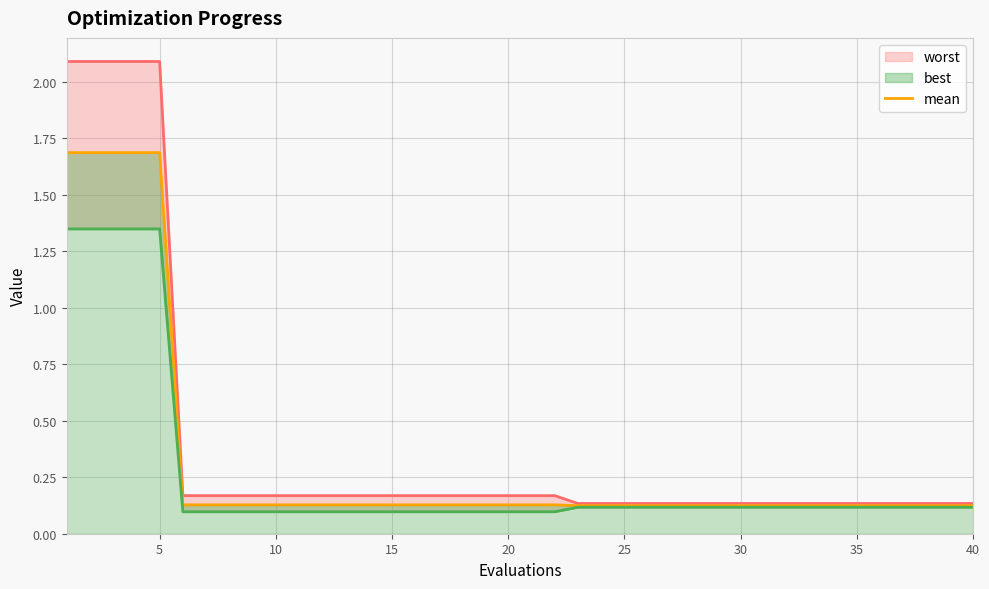

Rank the series by their maximum value, from highest to lowest.

worst, mean, best